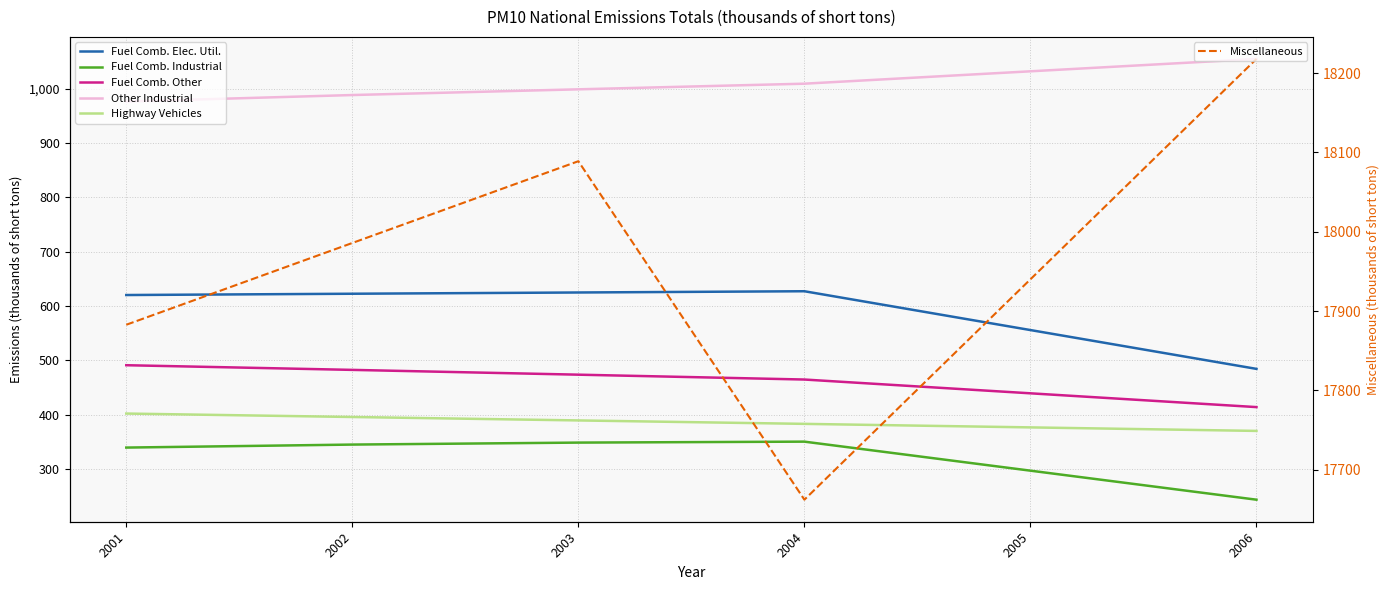

List the labels in order of Highway Vehicles value, largest first.

2001, 2002, 2003, 2004, 2005, 2006